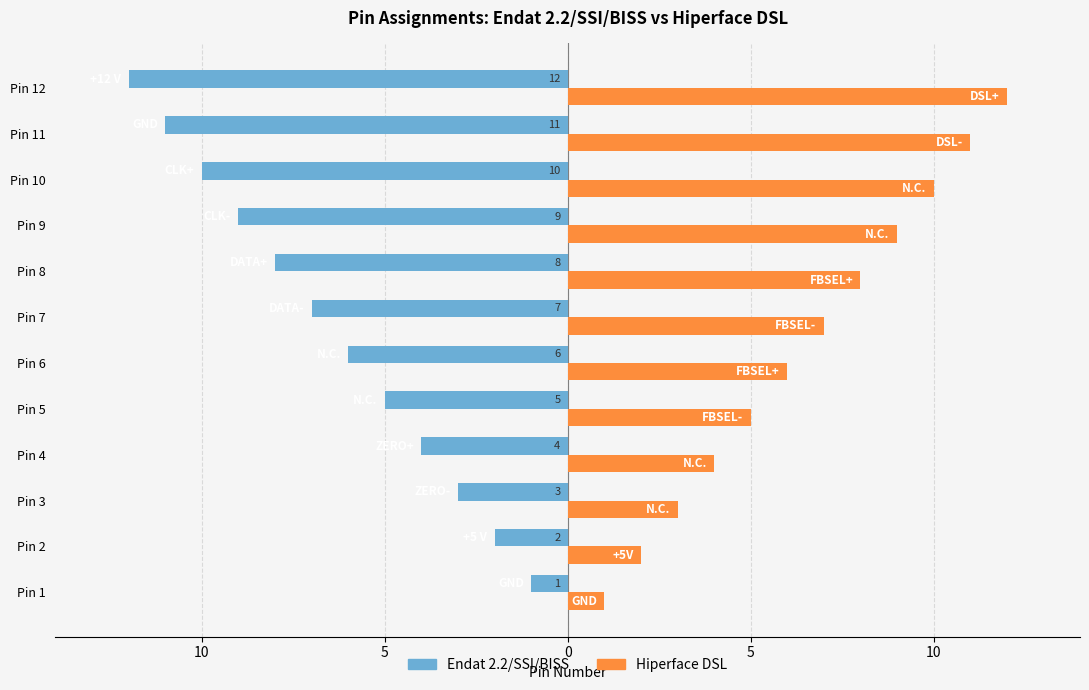

What are all the series names shown in the legend?

Endat 2.2/SSI/BISS, Hiperface DSL